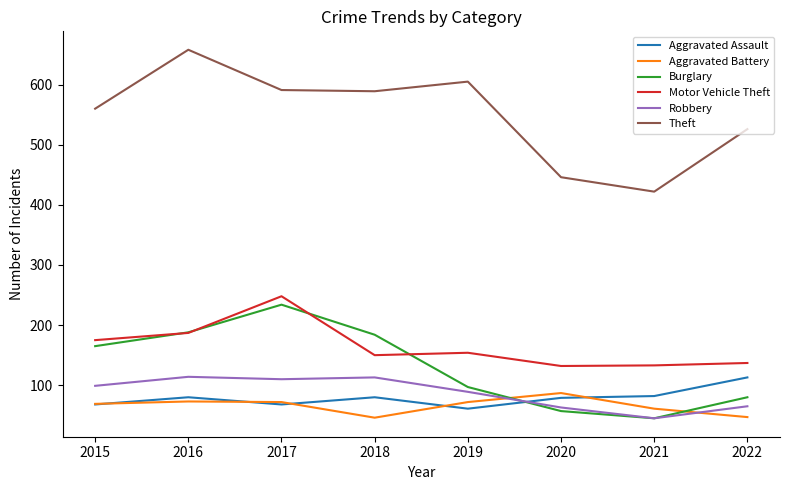

True or false: Aggravated Assault and Motor Vehicle Theft cross at least once.

False